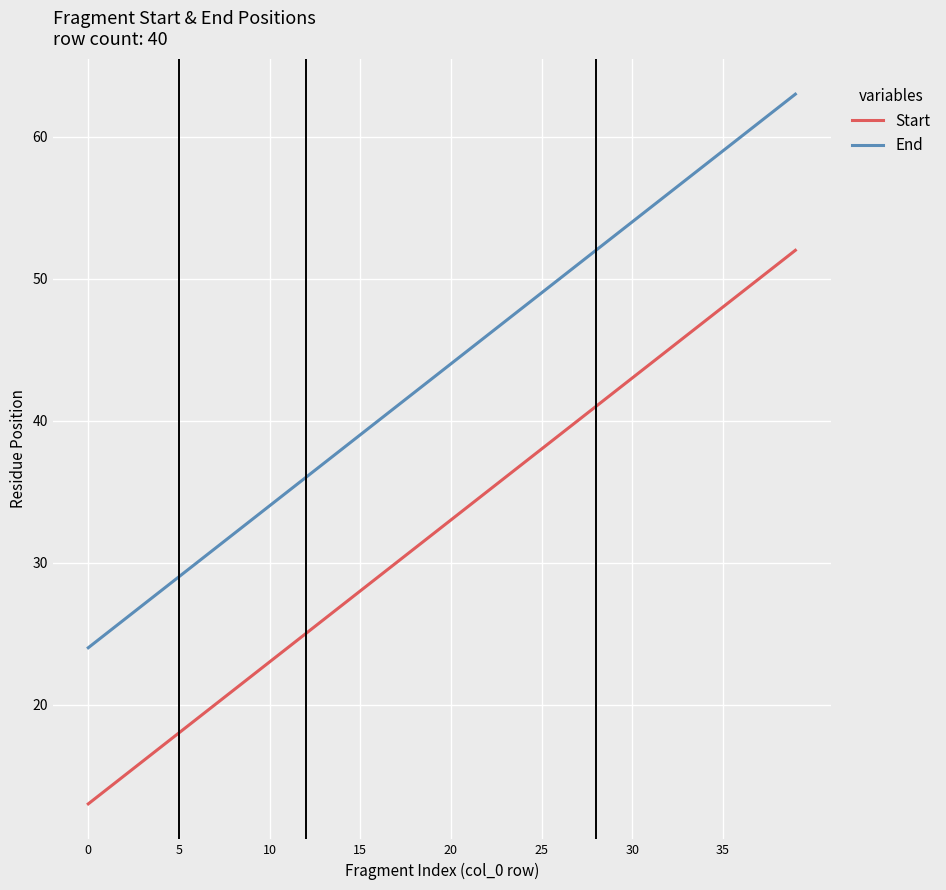

True or false: End and Start intersect in this chart.

False